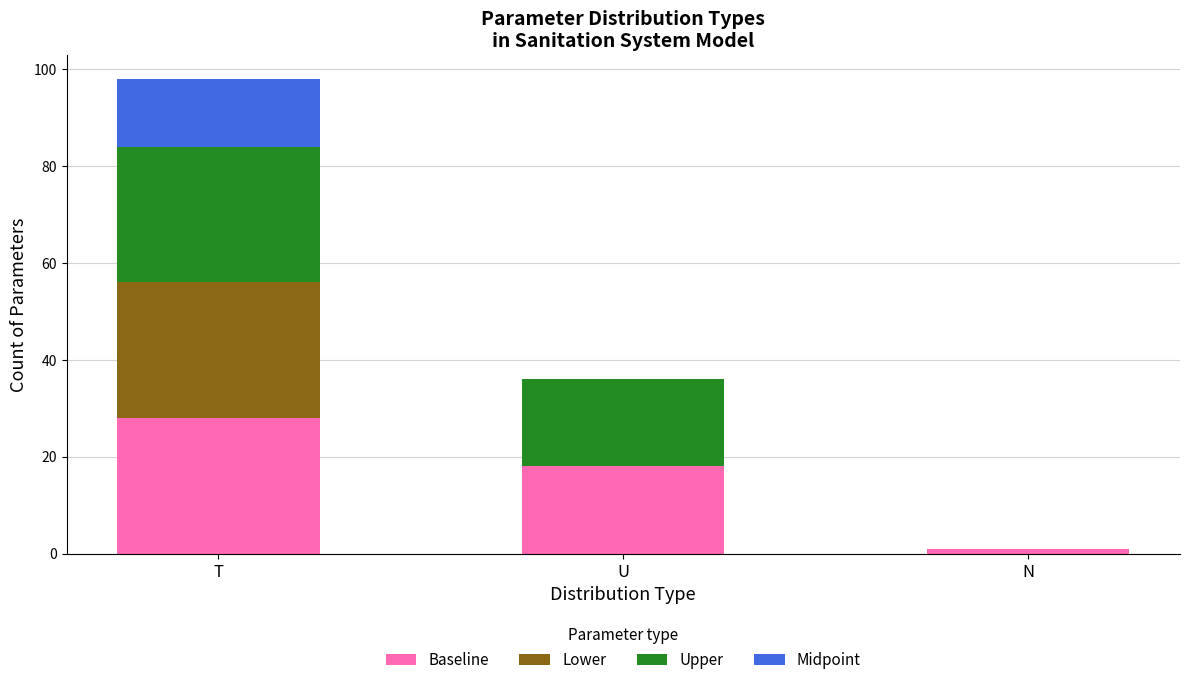

What are all the series names shown in the legend?

Baseline, Lower, Upper, Midpoint